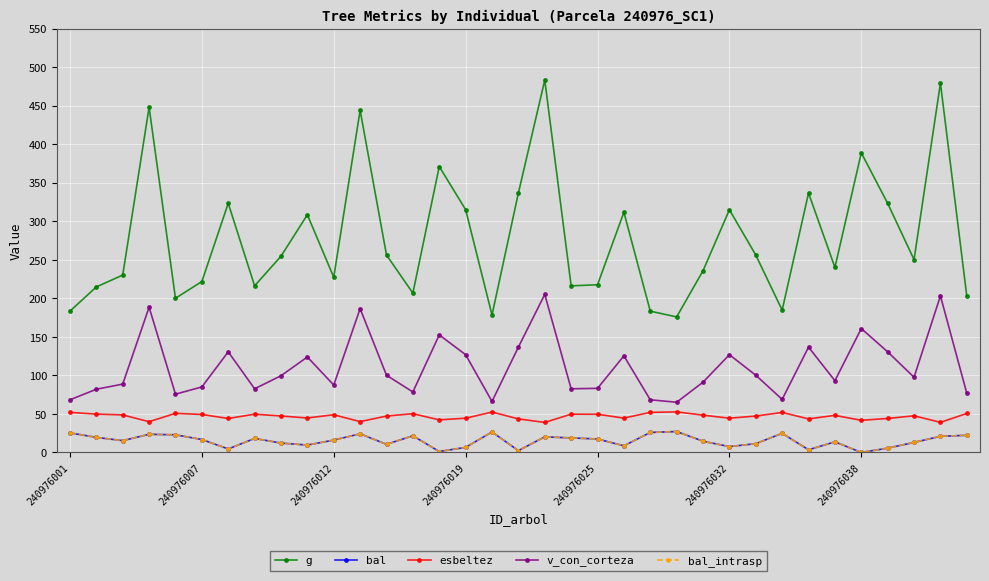

What is the maximum value shown in the chart?

483.6